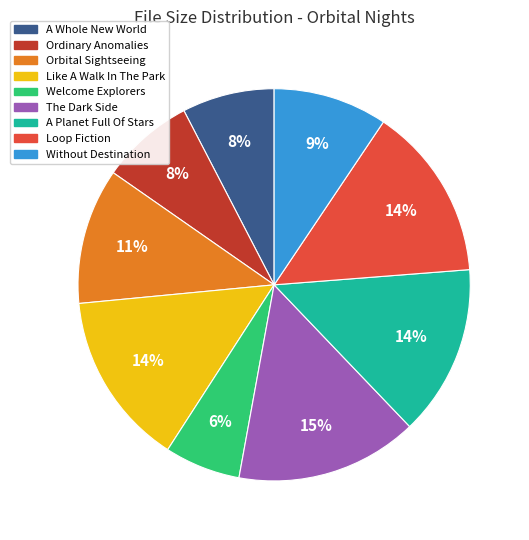

Which category has the smallest portion of the pie?

Welcome Explorers